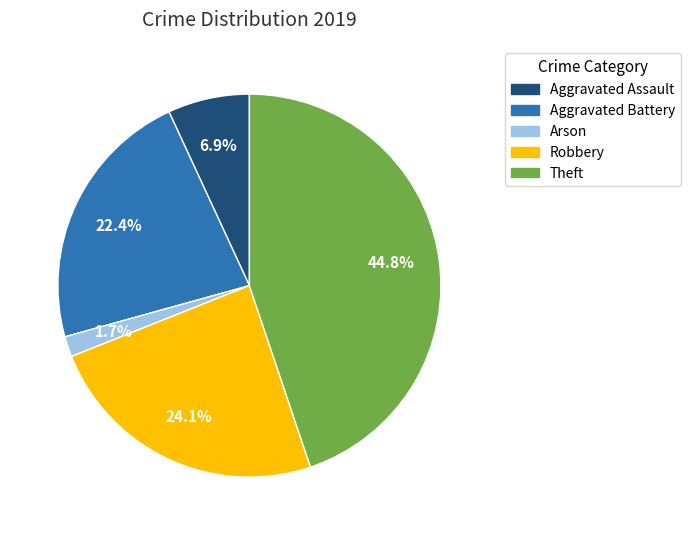

To the nearest percent, what percentage of the pie is Robbery?

24%